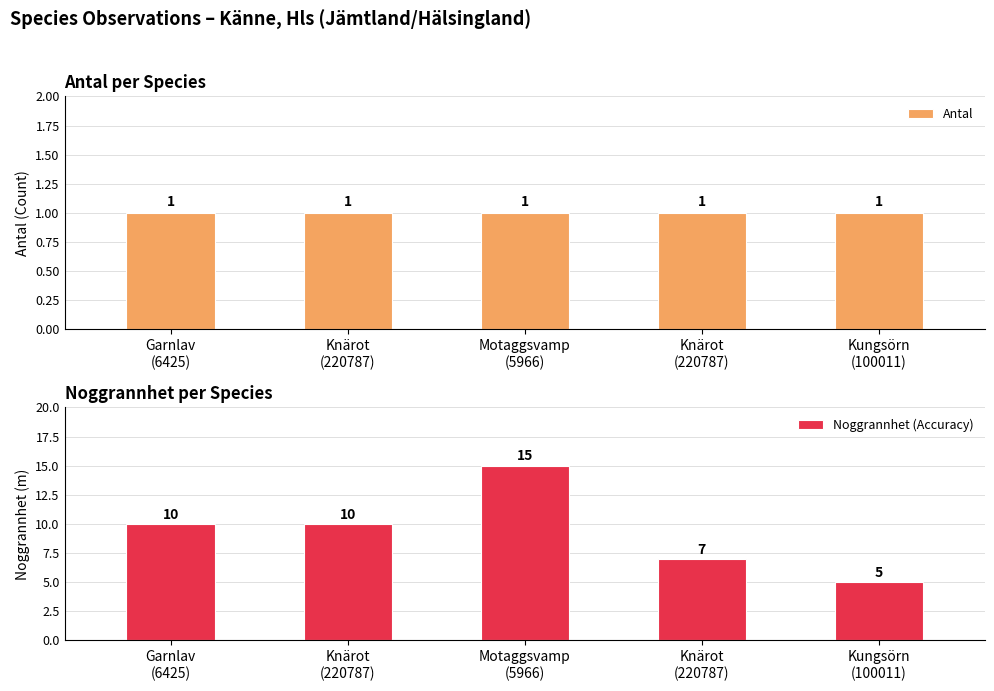

How many values in the Noggrannhet (Accuracy) series exceed 10?

1